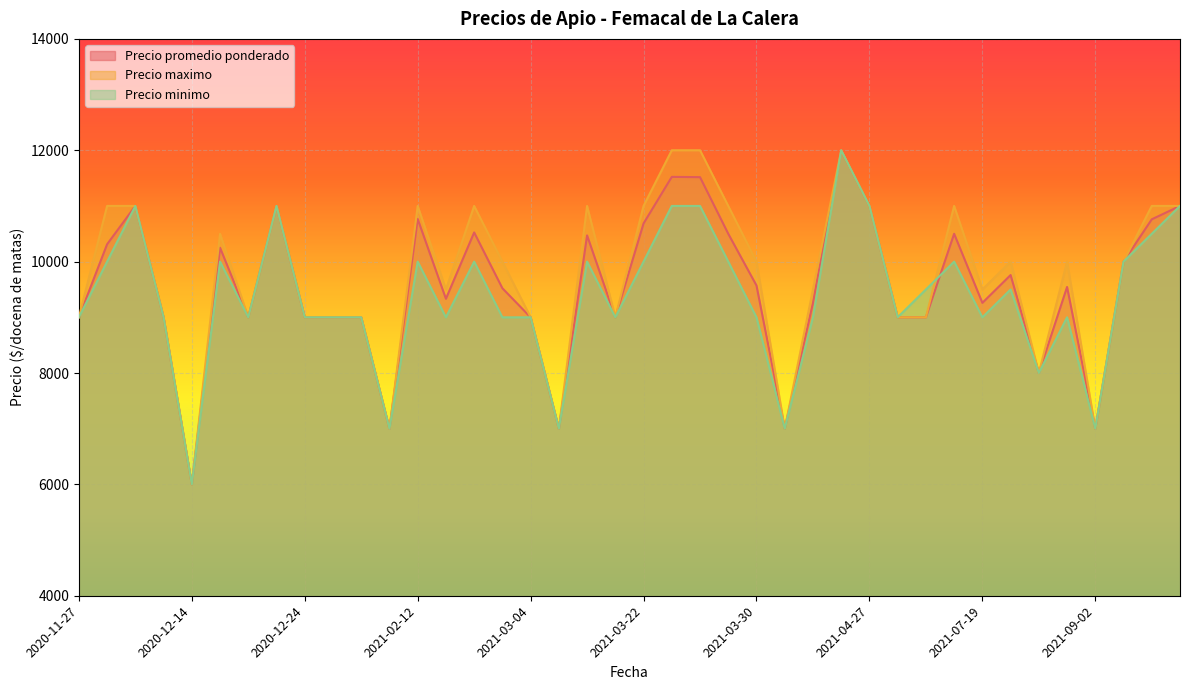

What are all the series names shown in the legend?

Precio promedio ponderado, Precio maximo, Precio minimo